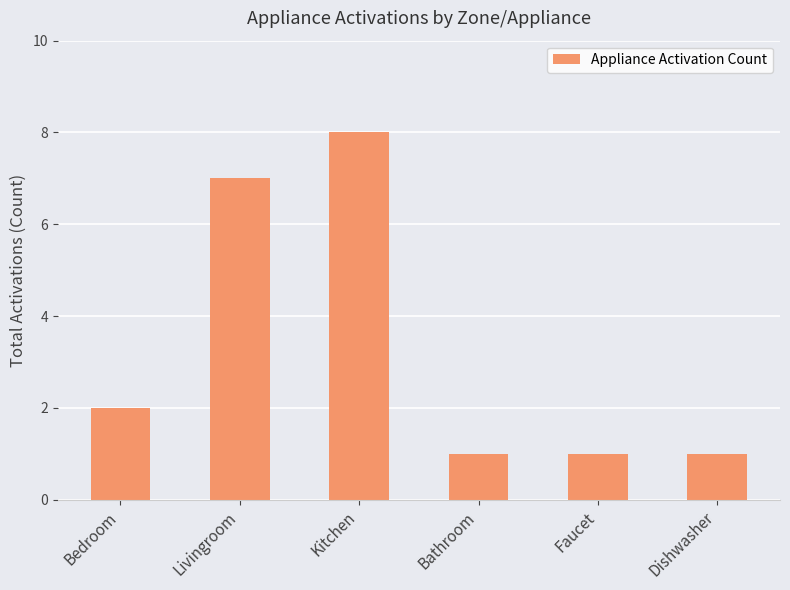

Does the chart contain stacked bars?

No